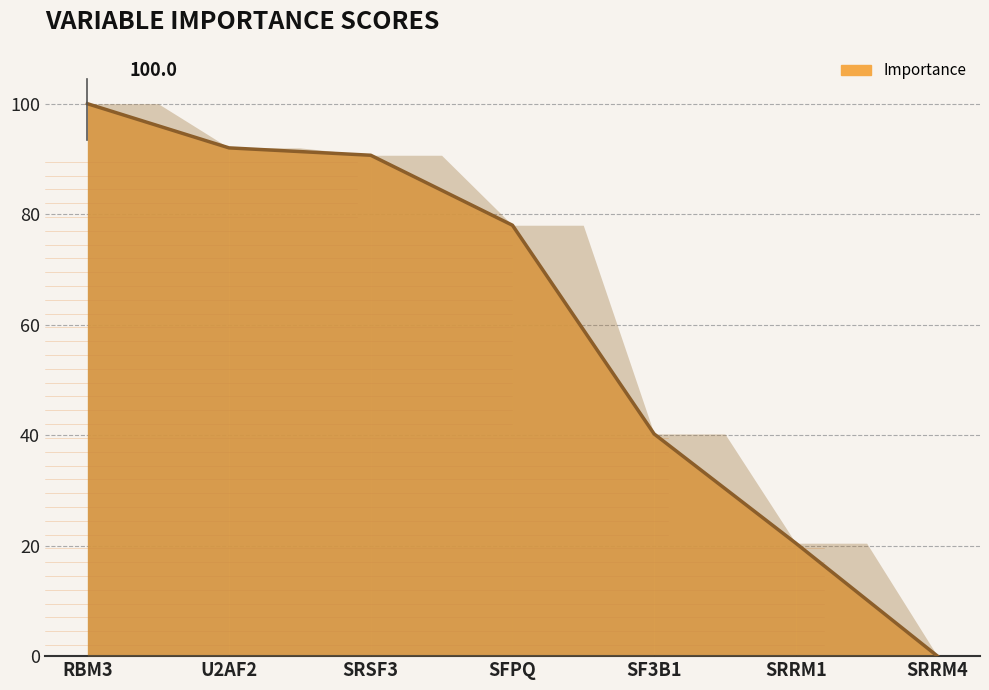

Rank the categories by value from highest to lowest.

RBM3, U2AF2, SRSF3, SFPQ, SF3B1, SRRM1, SRRM4